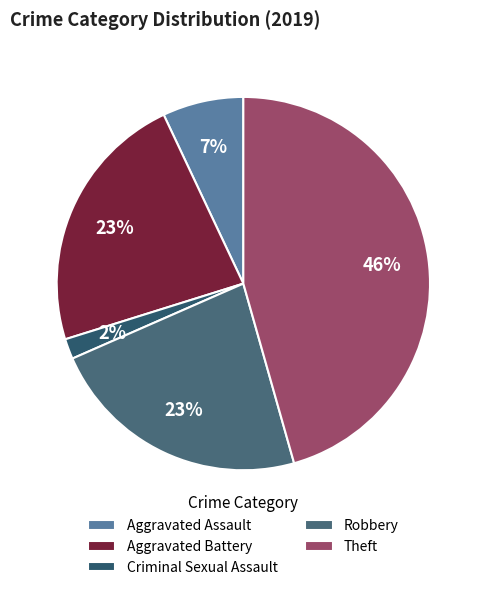

Is it true that Criminal Sexual Assault is 13% of the pie?

False